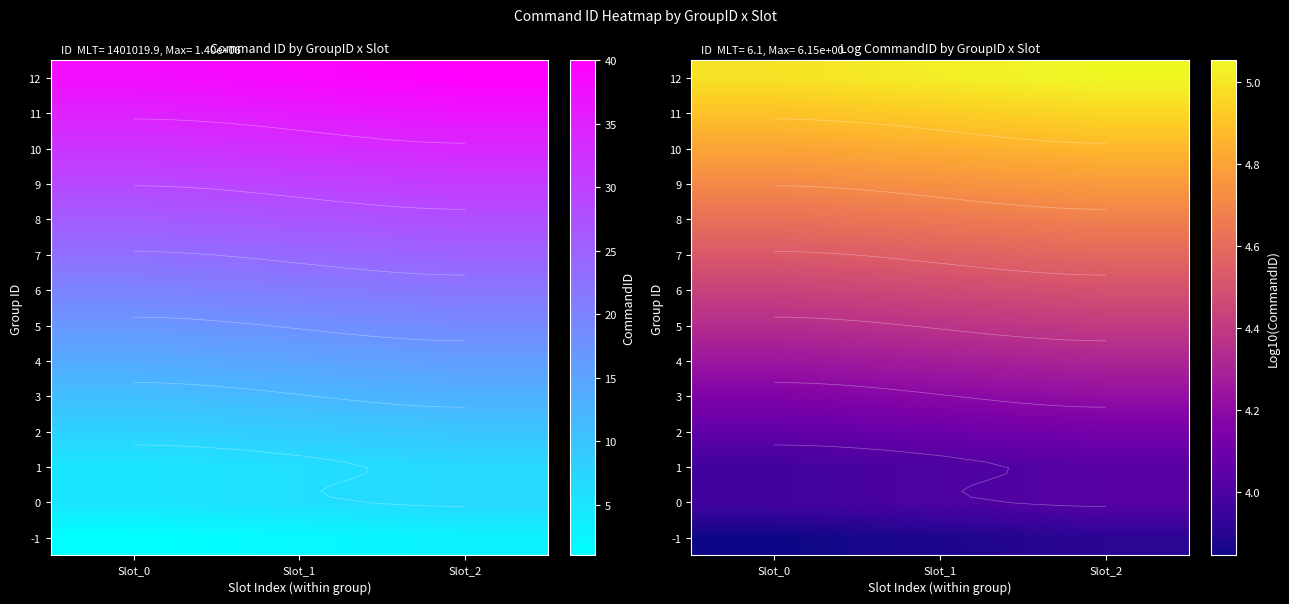

At which category is the sum across all series the highest?

Slot_2